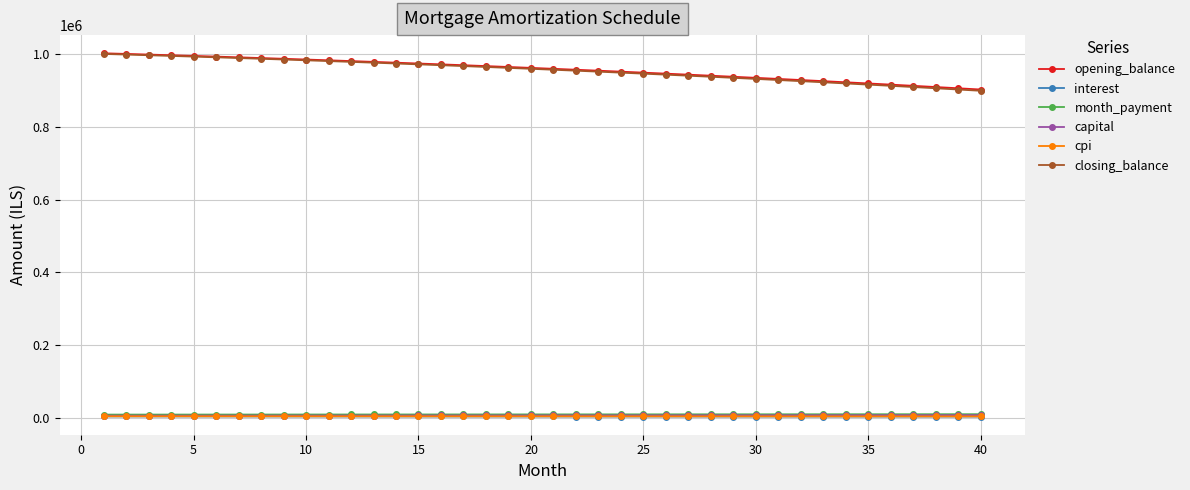

What is the average value of the capital series?

5761.5